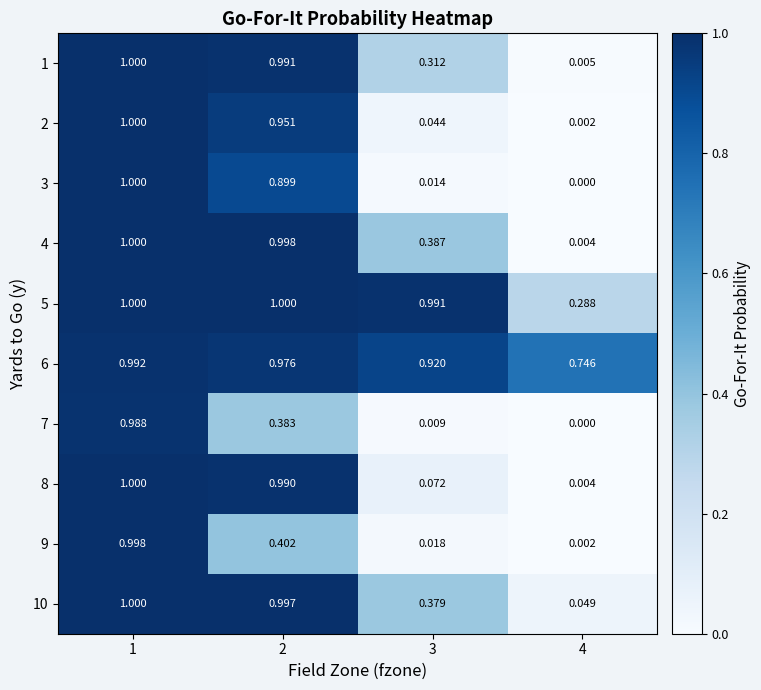

Which series has the largest range (max minus min)?

3